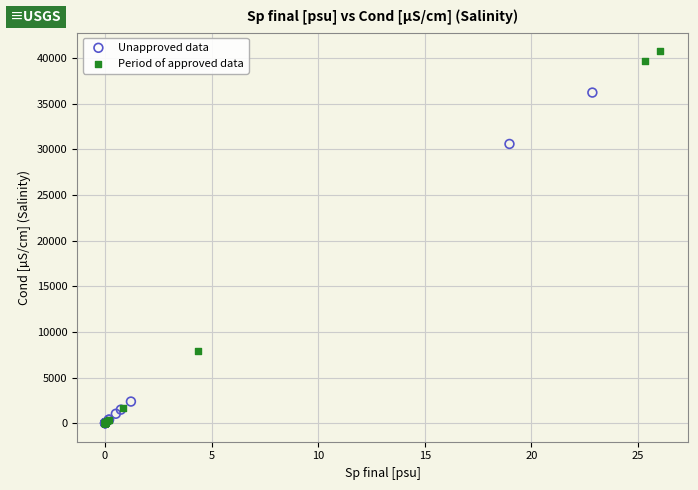

Which series has the largest Y range (max minus min)?

Period of approved data